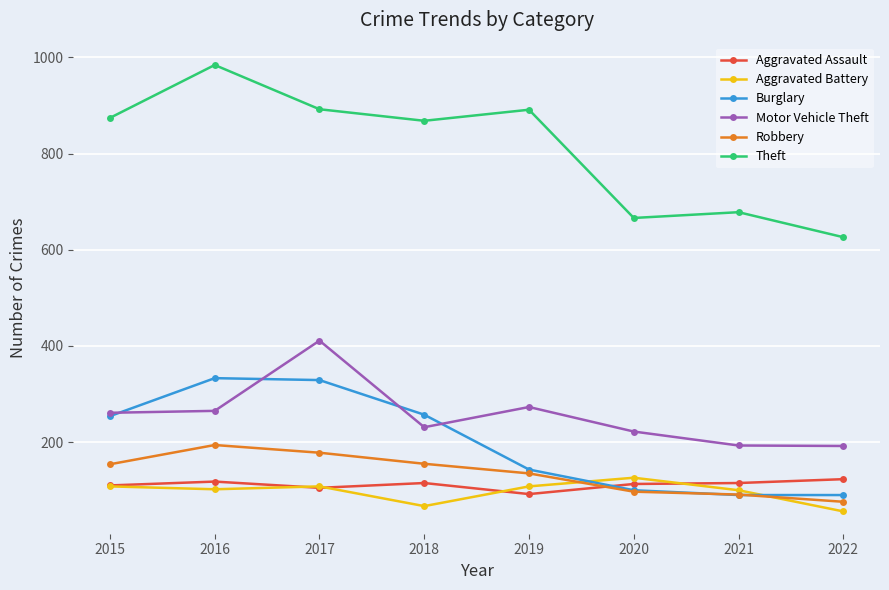

Which label corresponds to the smallest value in the chart?

2022